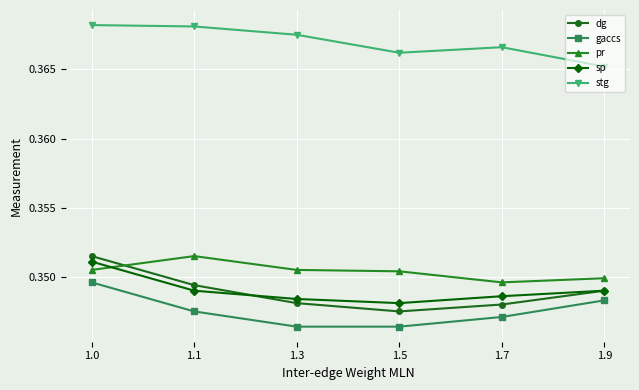

True or false: dg has a value of 0.5 at 1.1.

False